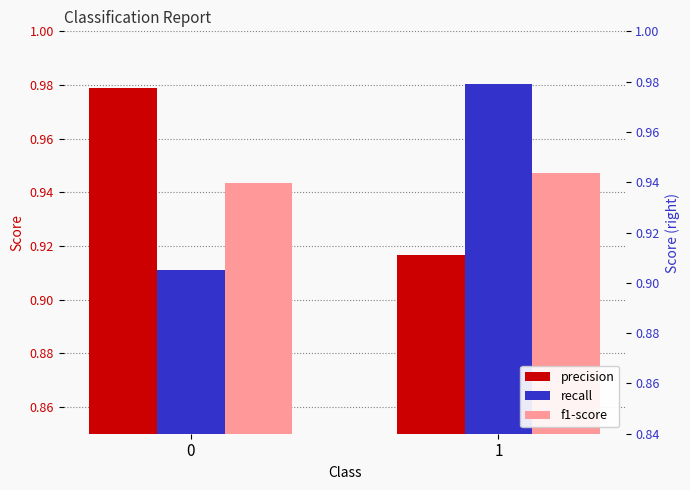

Is the value of precision at 0 greater than the value of recall at 1?

No